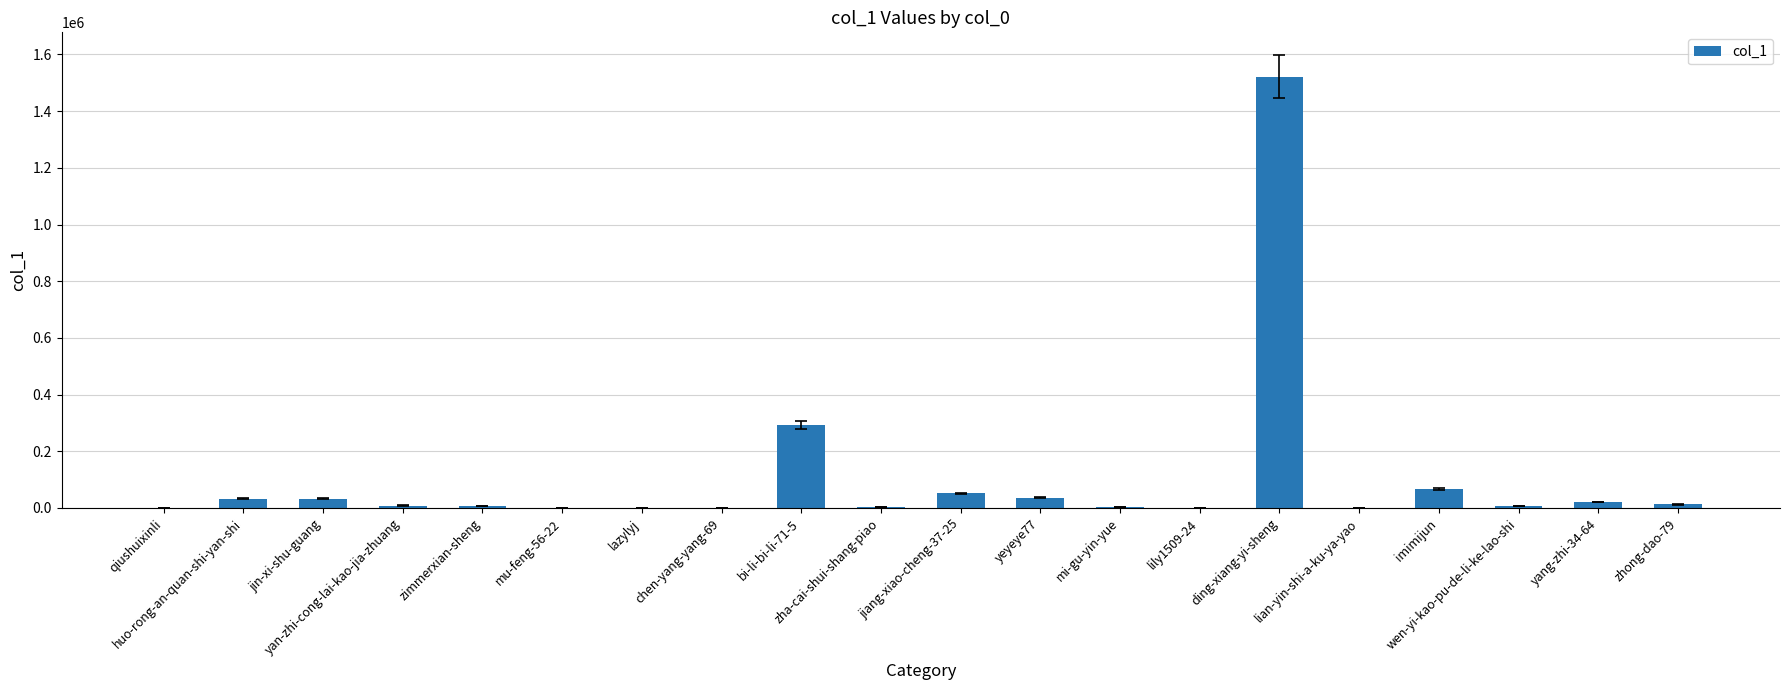

Approximately how many times larger is the value at wen-yi-kao-pu-de-li-ke-lao-shi compared to lily1509-24?

1175.7